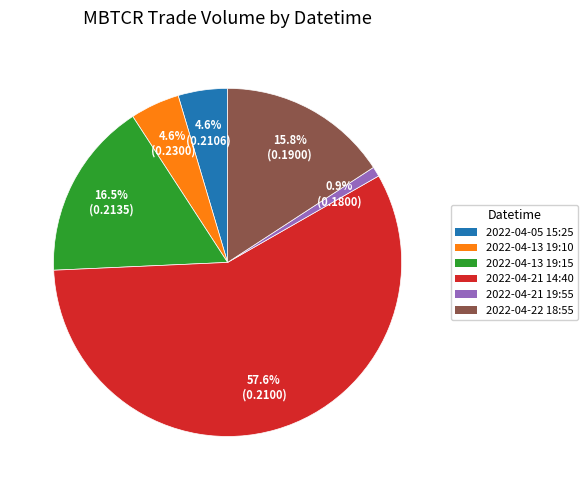

What is the ratio of the value at 2022-04-13 19:10 to the value at 2022-04-22 18:55?

0.3